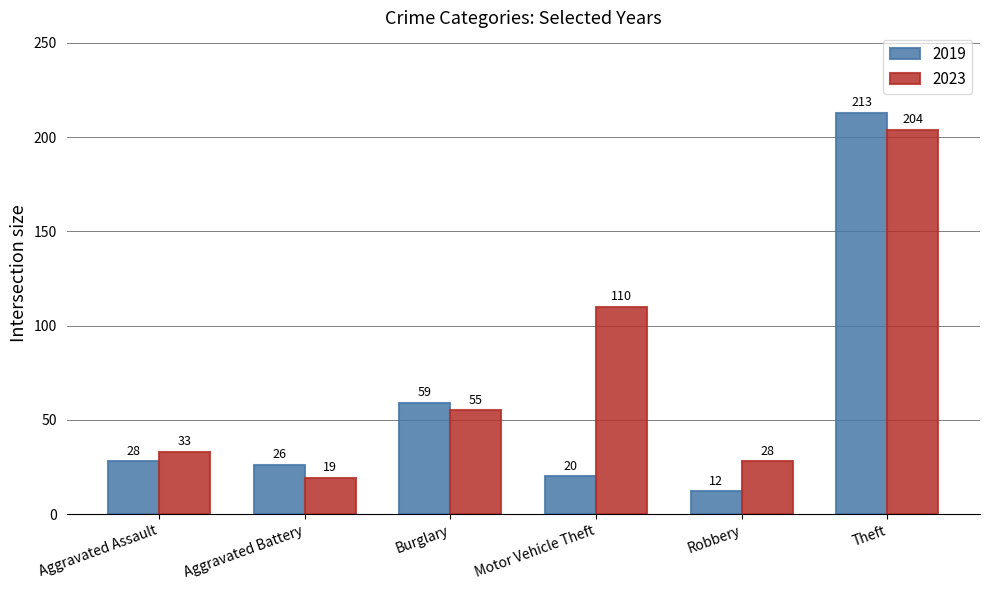

Which series has the widest spread of values?

2019